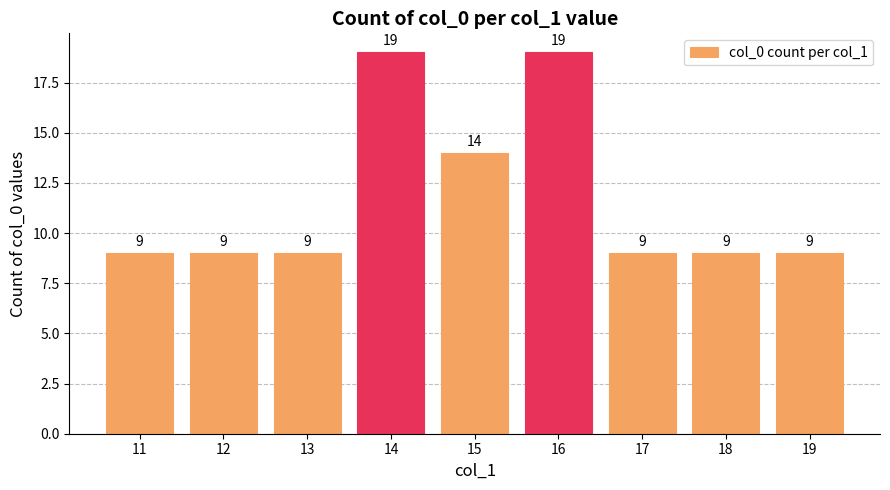

What is the maximum value shown in the chart?

19